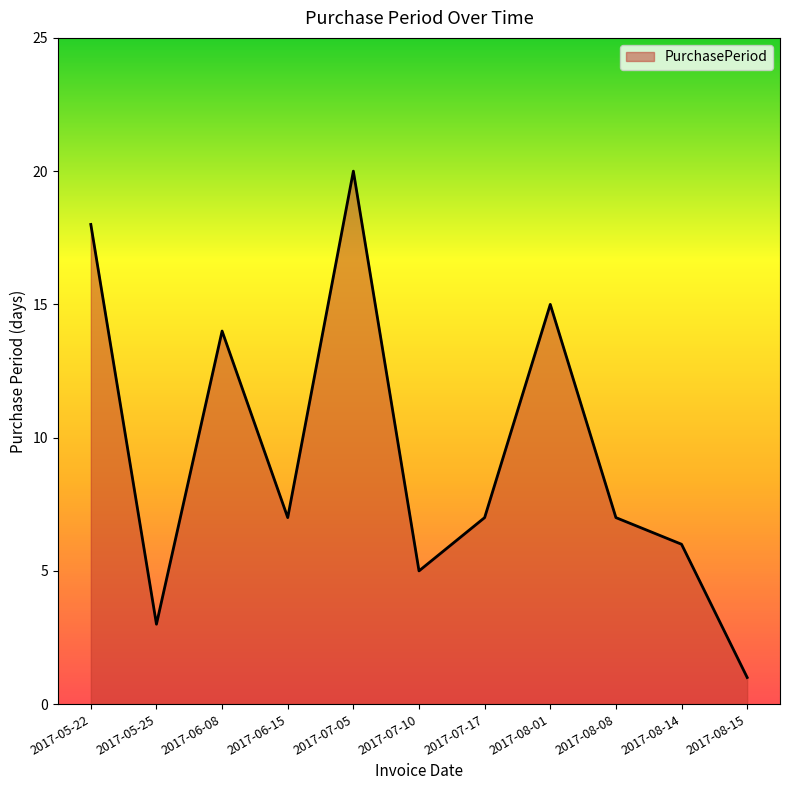

Which category has the highest value across all series?

2017-07-05